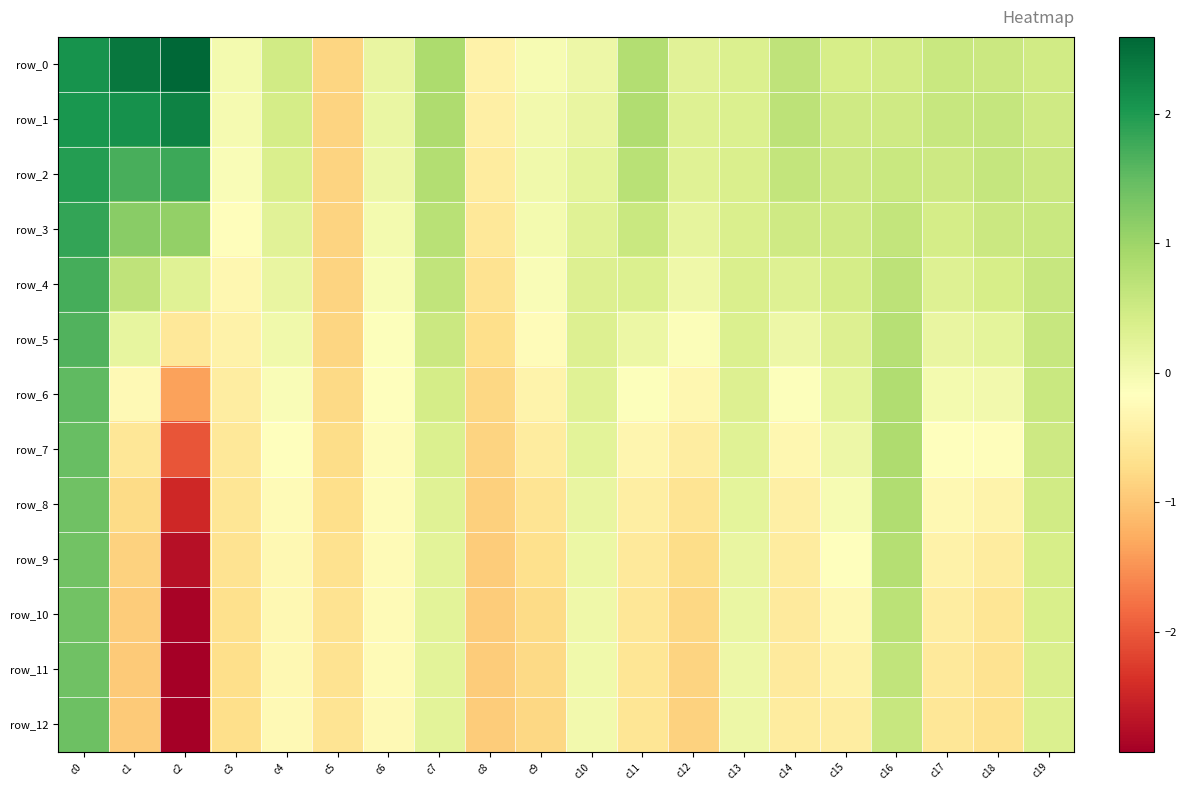

Where does the row_6 series first go above 0?

c0